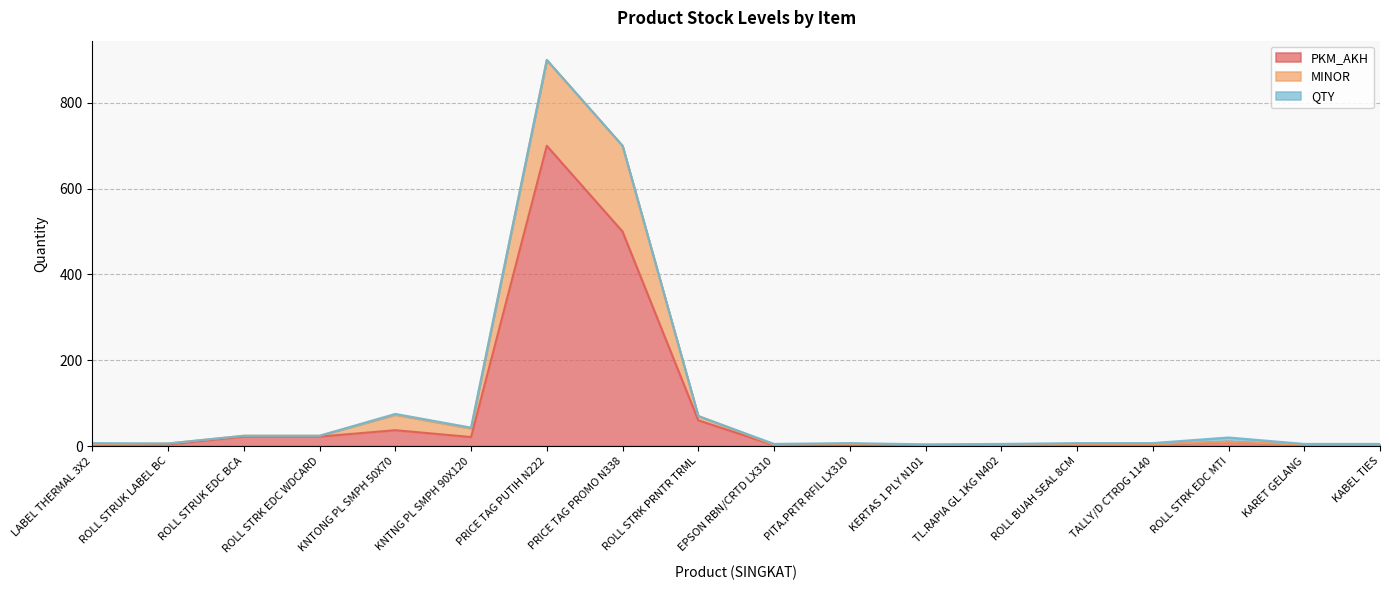

Where is the first local minimum for PKM_AKH?

KNTNG PL SMPH 90X120